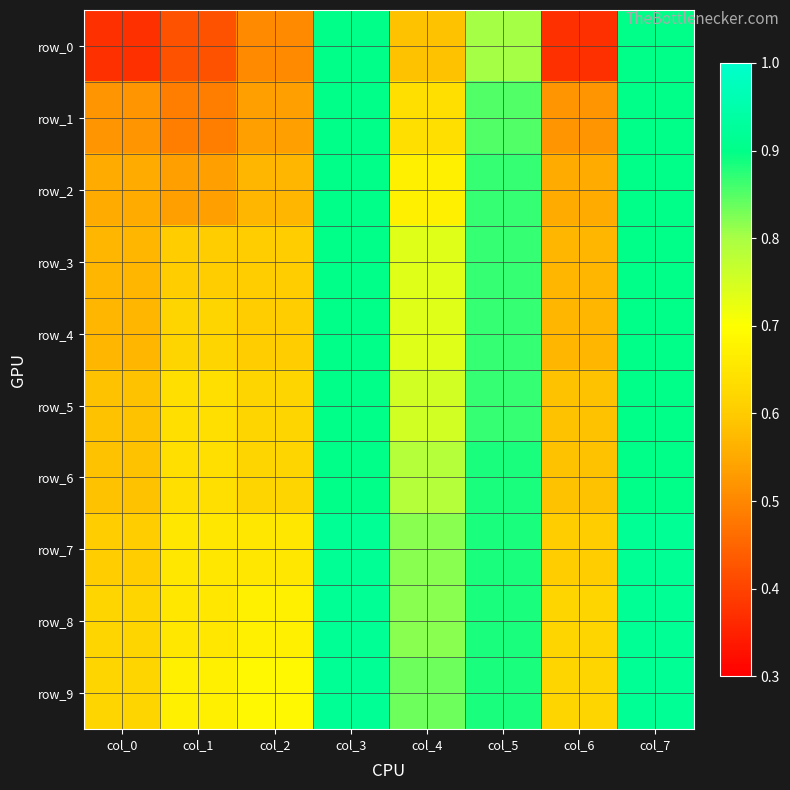

What is the maximum value for row_9?

0.9